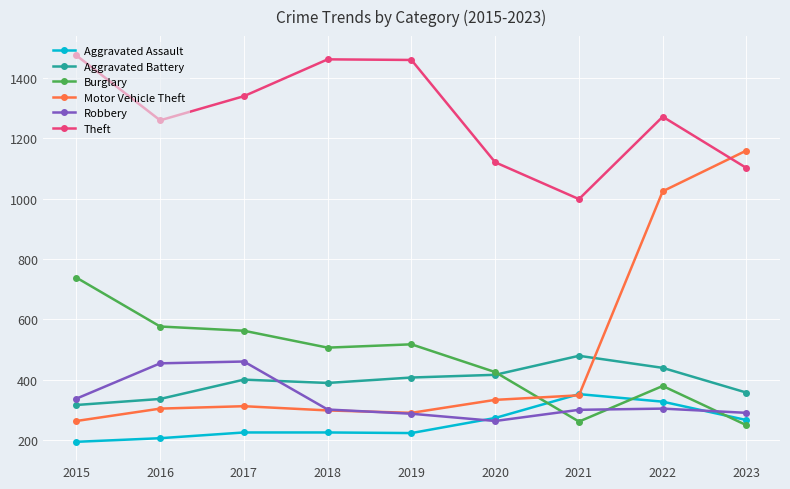

Is it true that Aggravated Assault equals 273 at 2020?

True